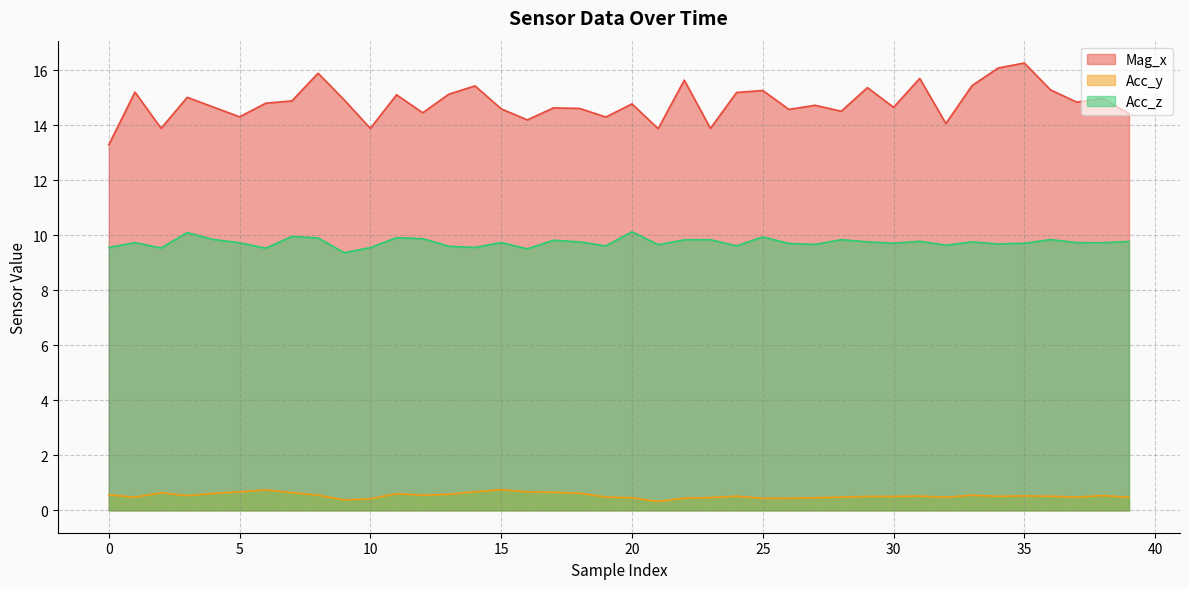

What is the difference between the maximum and minimum values in the Mag_x series?

3.0